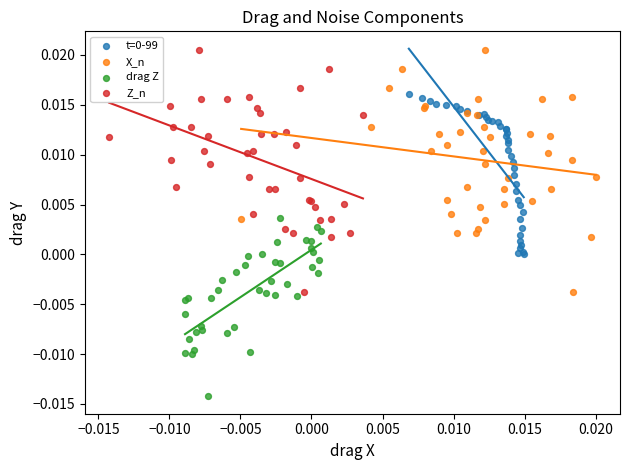

Which series contains the lowest Y value?

drag Z